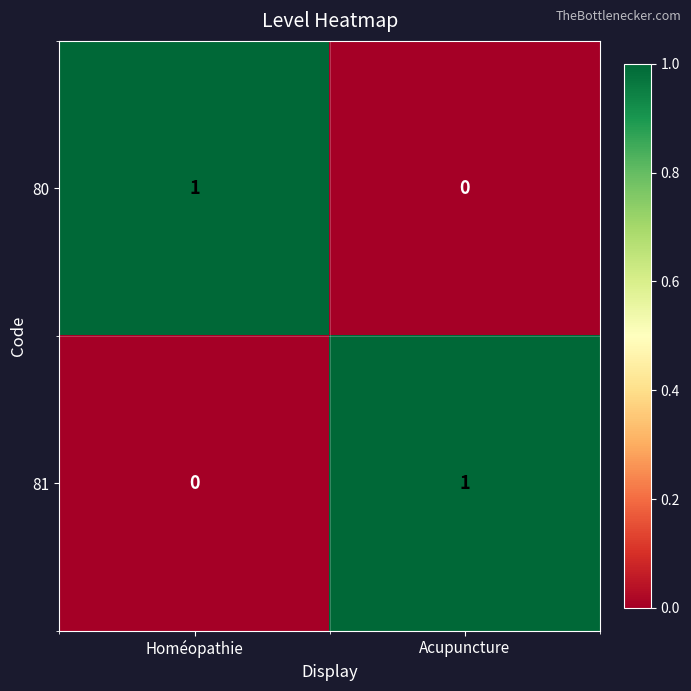

List the labels in order of 80 value, largest first.

Homéopathie, Acupuncture